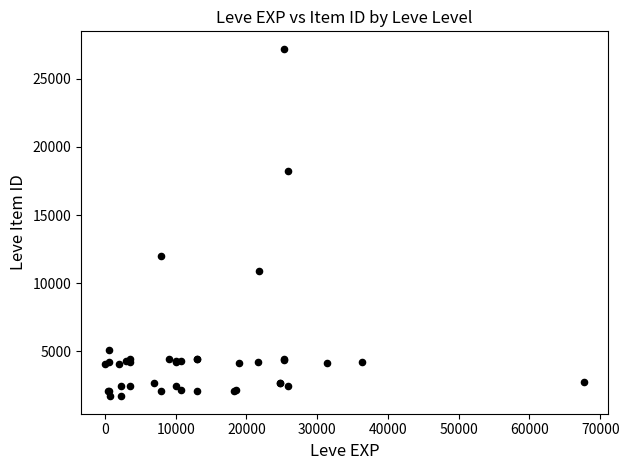

What Y value in the scatter plot is closest to 14448?

12018